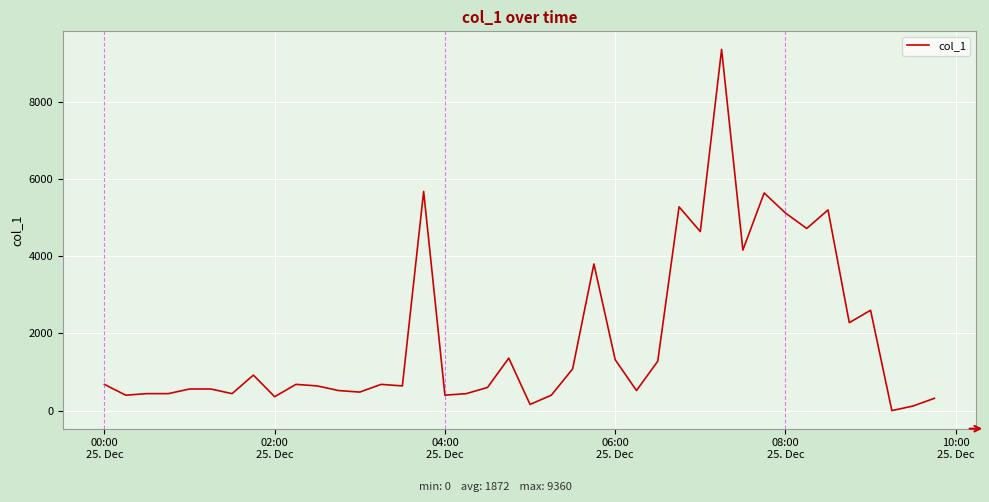

What is the difference between the maximum and minimum values?

9360